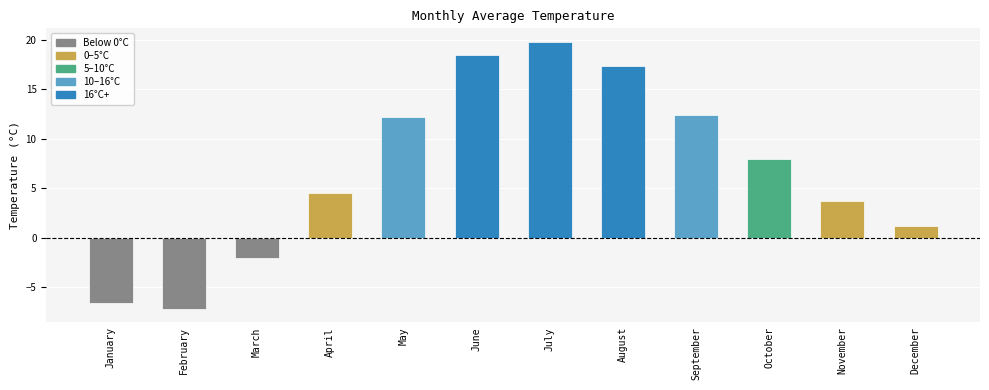

What is the value of the 4th bar from the left?

4.5